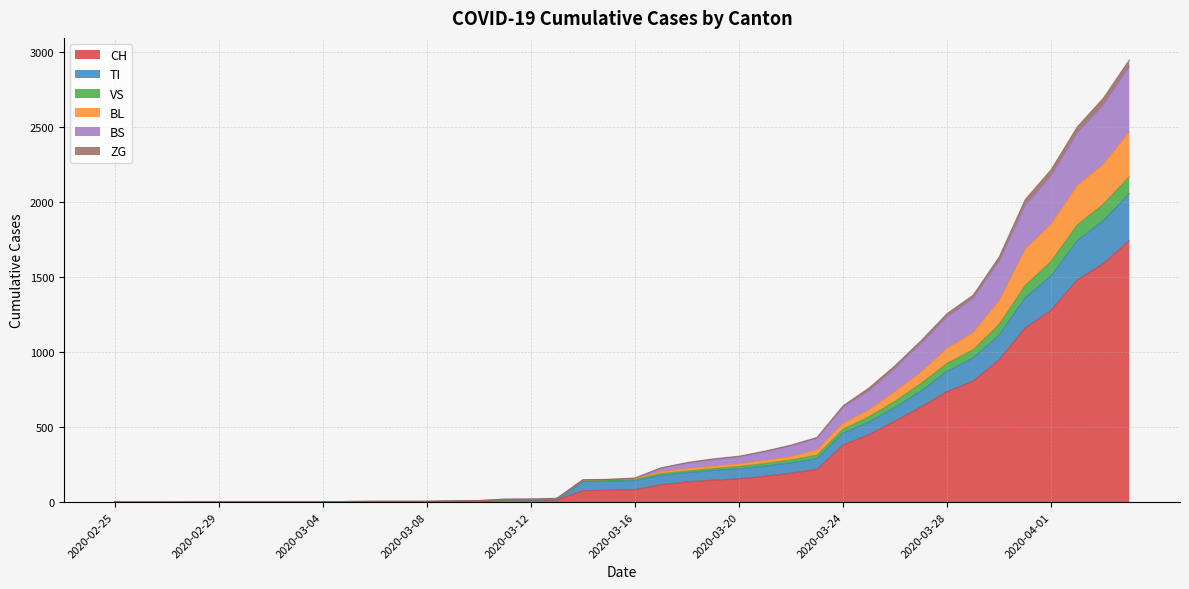

What is the highest value of the CH series?

1742